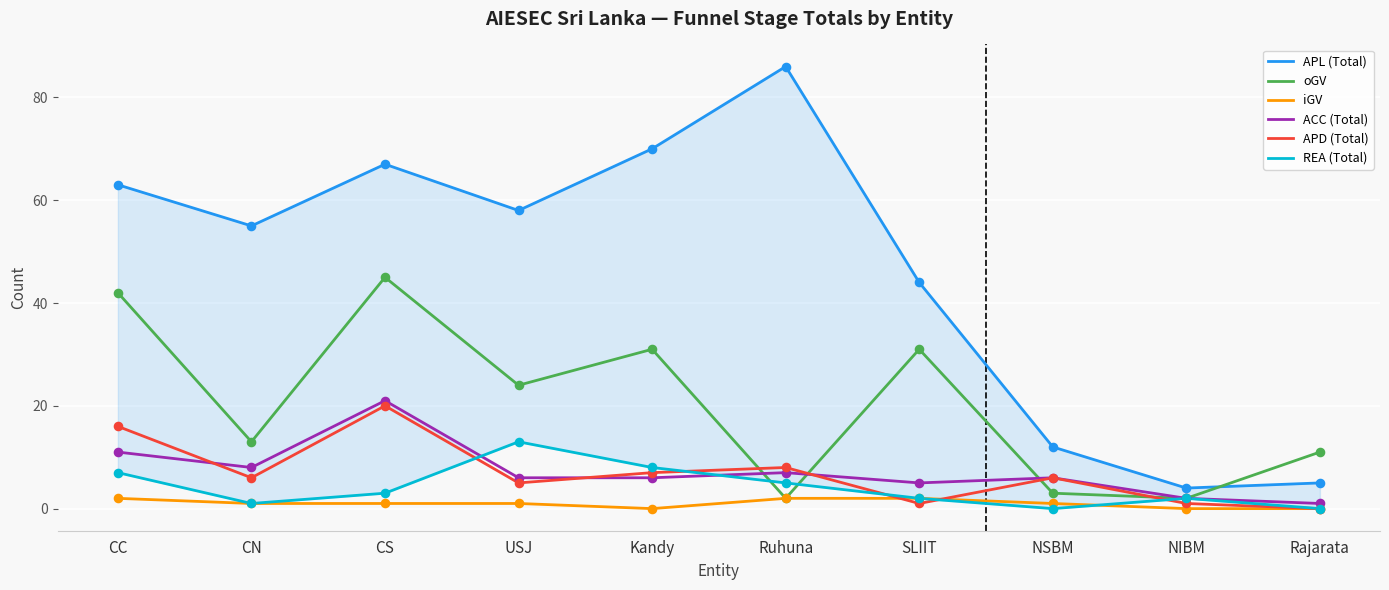

At which category is the sum across all series the highest?

CS